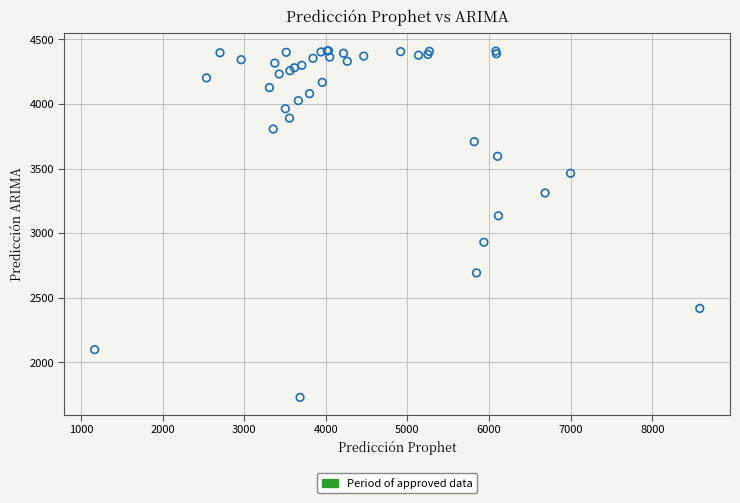

What Y value in the scatter plot is closest to 3071?

3134.9